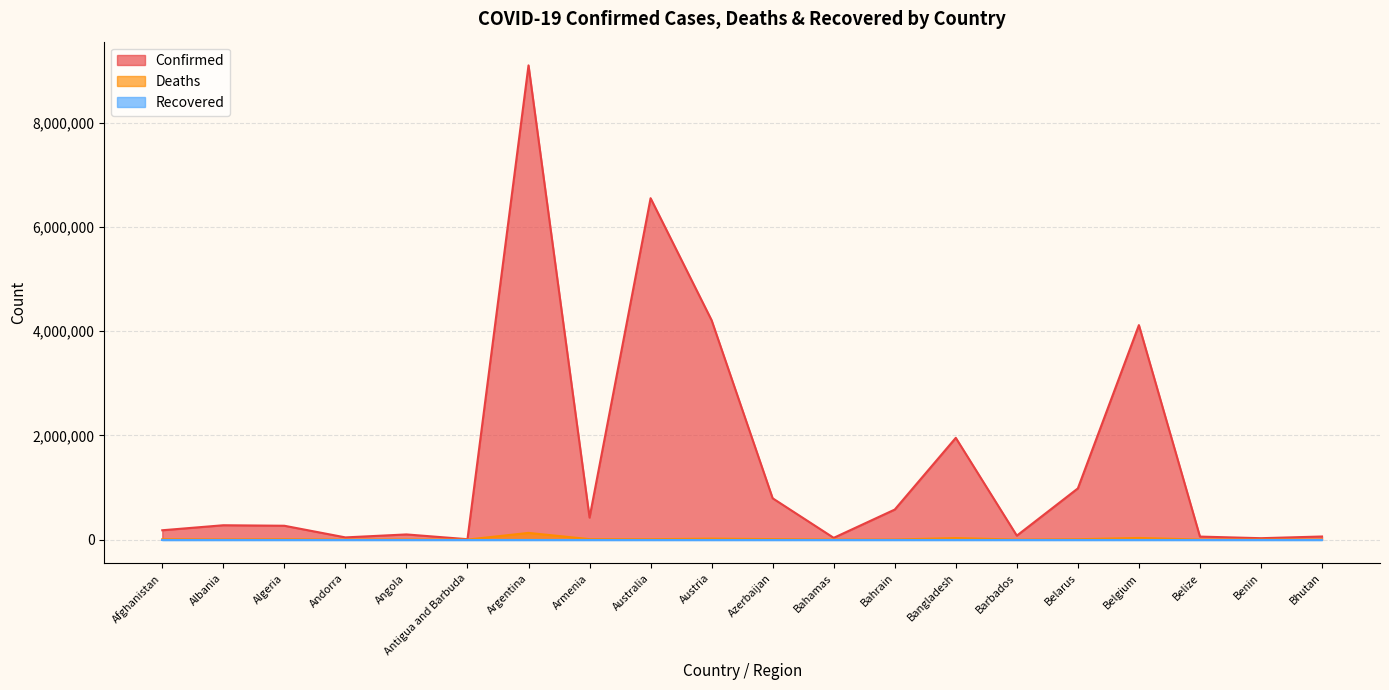

Which series changed the most between Algeria and Andorra?

Confirmed